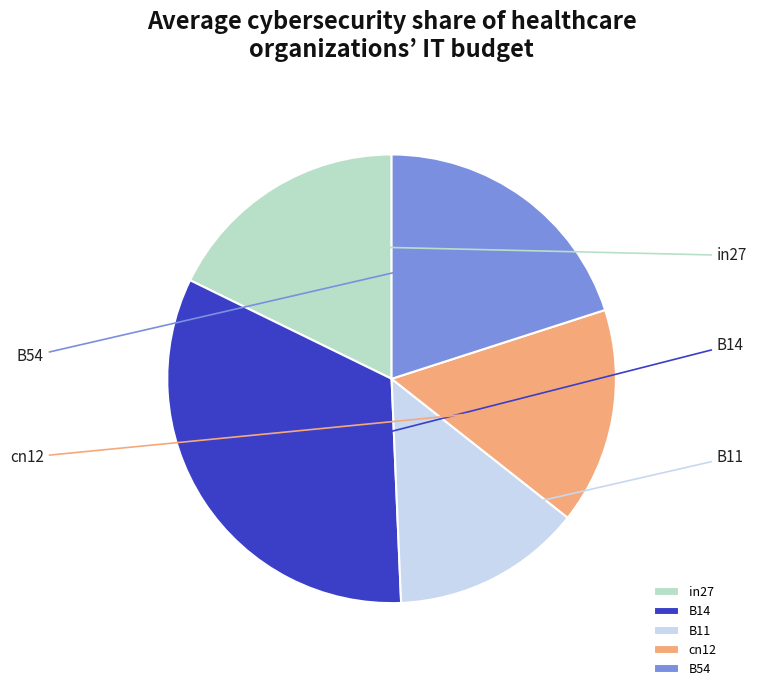

To the nearest percent, what percentage of the pie is B54?

20%